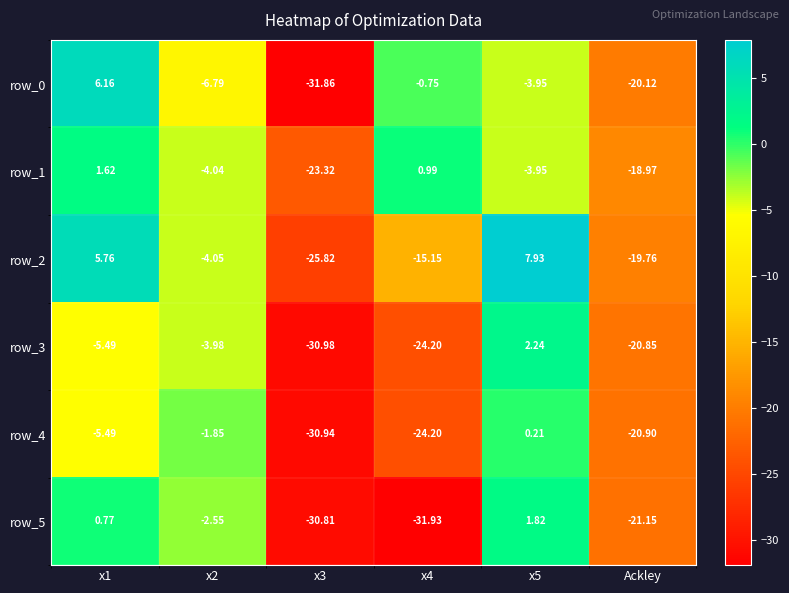

What is the sum of the row_2 values at x4 and x3?

-41.0